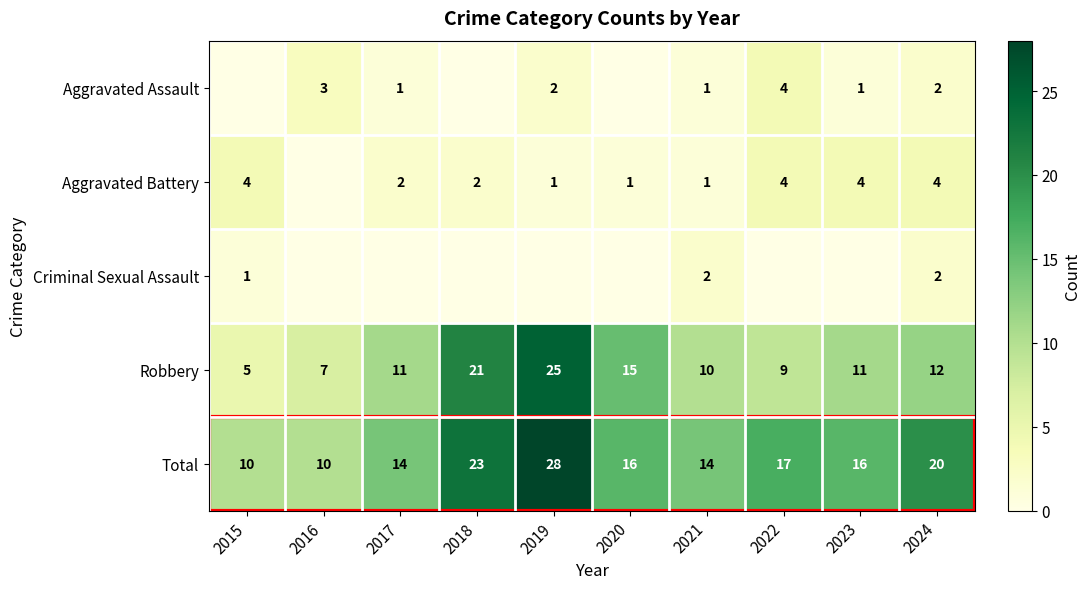

Is the value of Aggravated Battery at 2024 greater than the value of Total at 2024?

No